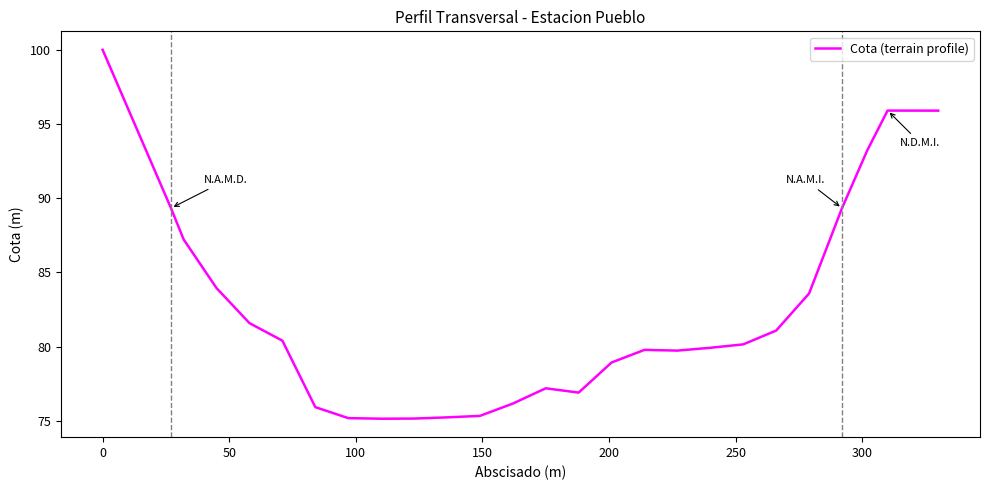

What is the minimum value shown in the chart?

75.1